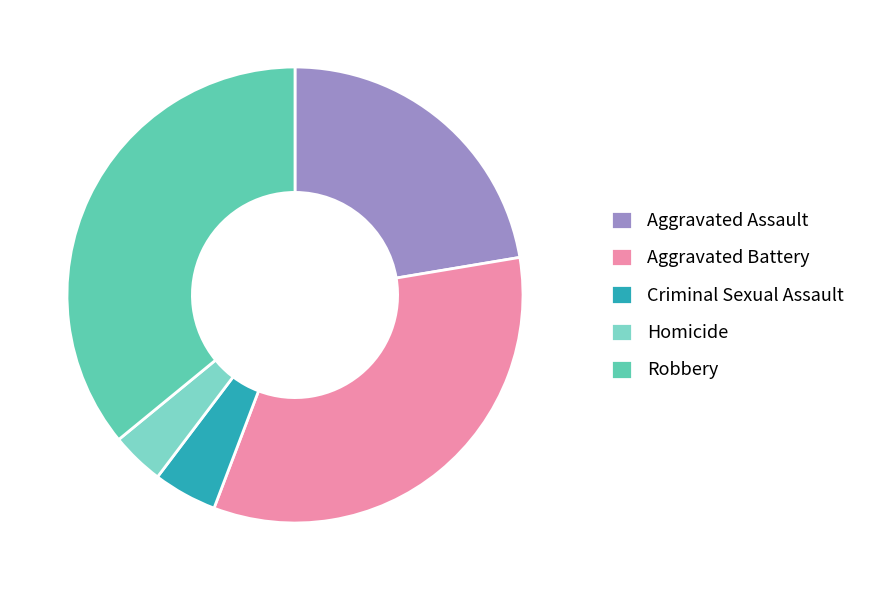

How many slices are in this pie chart?

5